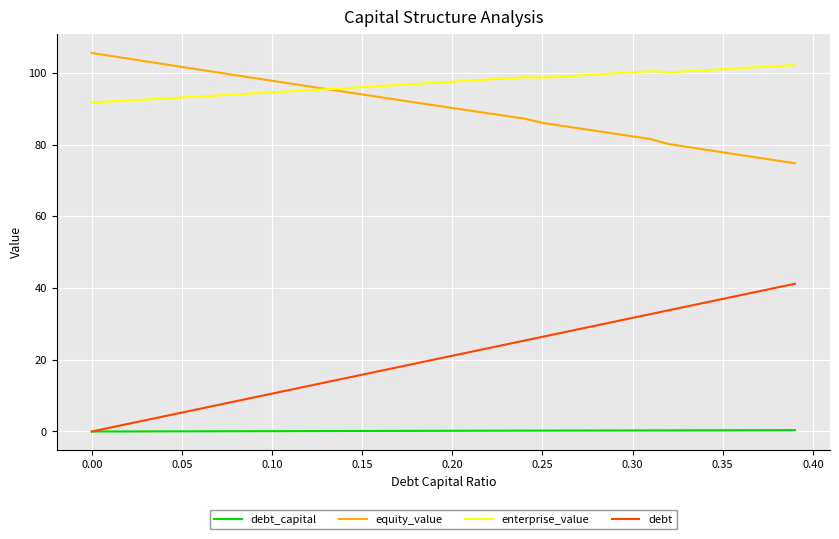

True or false: debt has more than 1 interior local peaks.

False